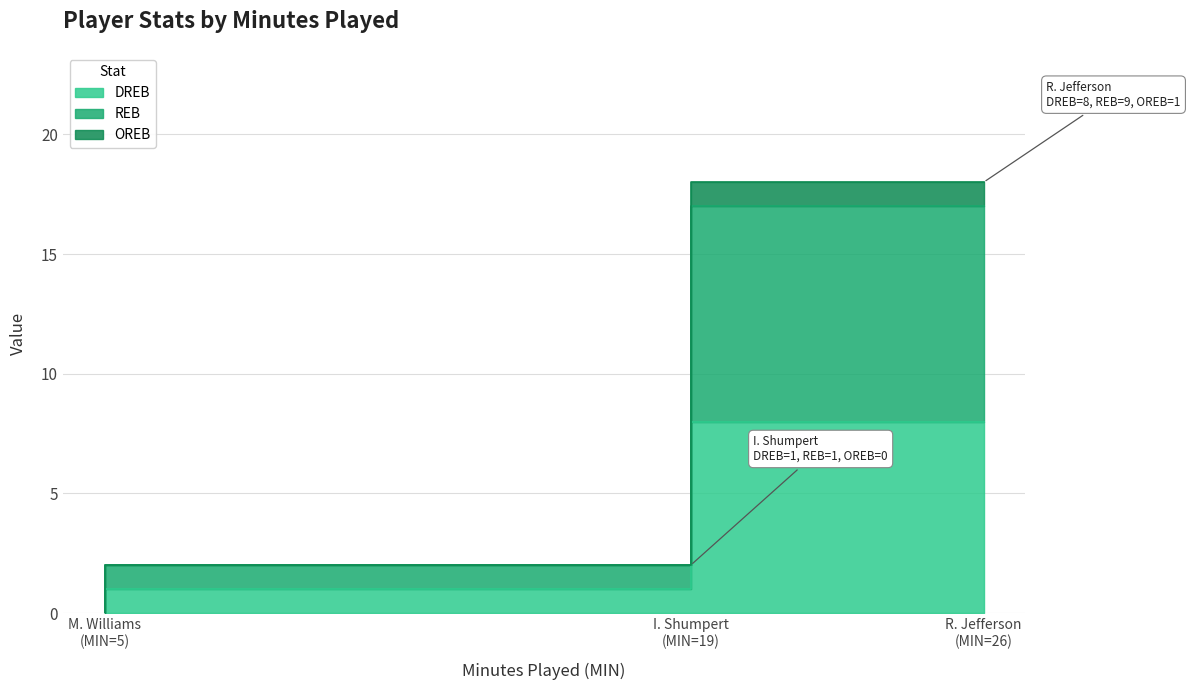

How many REB values are between 0 and 9?

3